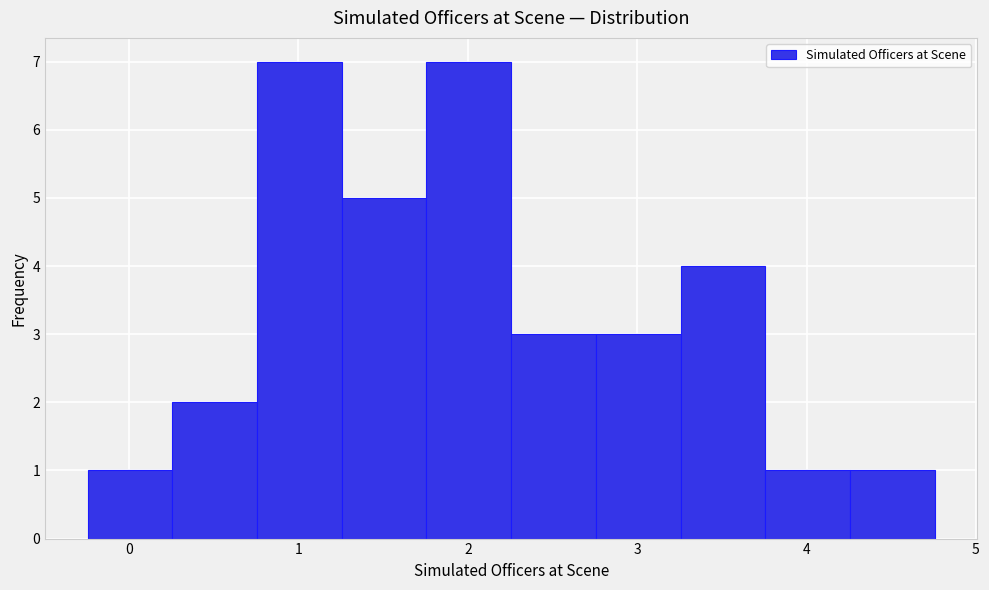

Reading left to right, list every bar in this chart as the range it spans on the x-axis followed by its height. Neither the bar edges nor the heights are printed on the chart, so give them approximately, as read against the axes.

-0.2 to 0.3: 1
0.3 to 0.8: 2
0.8 to 1.3: 7
1.3 to 1.8: 5
1.8 to 2.3: 7
2.3 to 2.8: 3
2.8 to 3.3: 3
3.3 to 3.8: 4
3.8 to 4.3: 1
4.3 to 4.8: 1